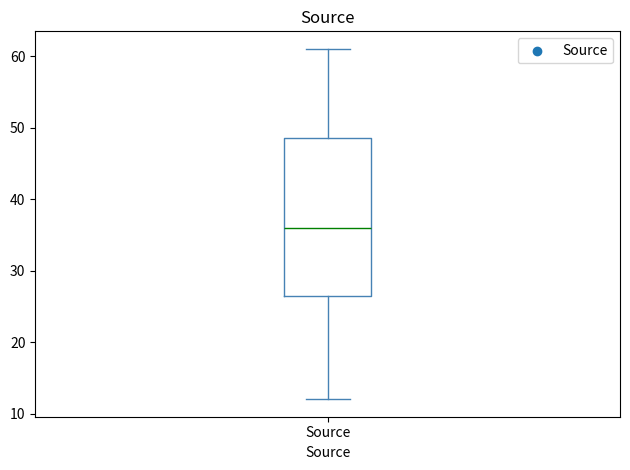

Where does the lower whisker of the box for Source end on the y-axis? The values are not printed on the chart, so give them approximately, as read against the axis.

12